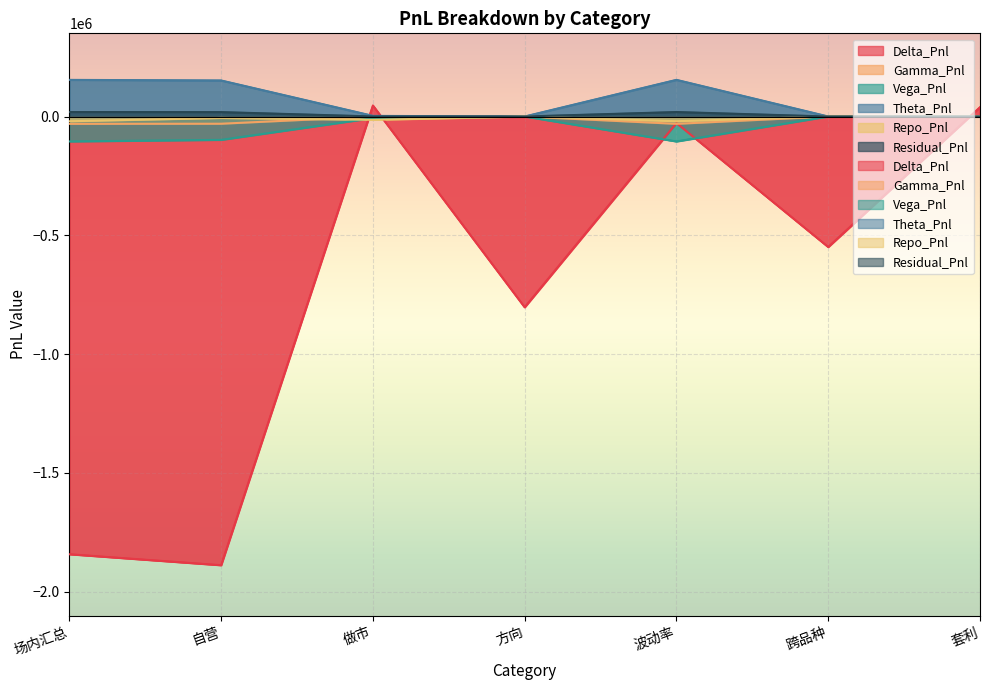

At which label does Repo_Pnl reach its minimum?

场内汇总